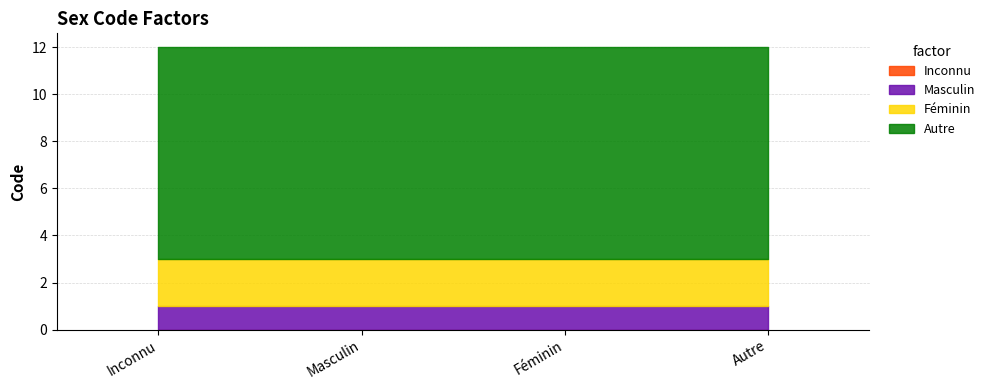

What position from the right is Masculin?

3